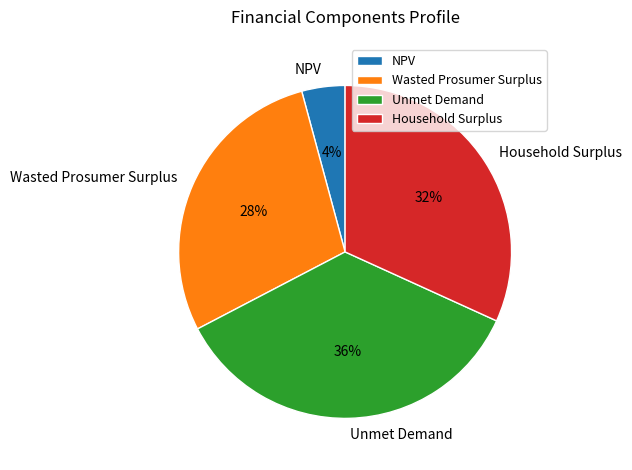

What is the smallest slice in the pie chart?

NPV